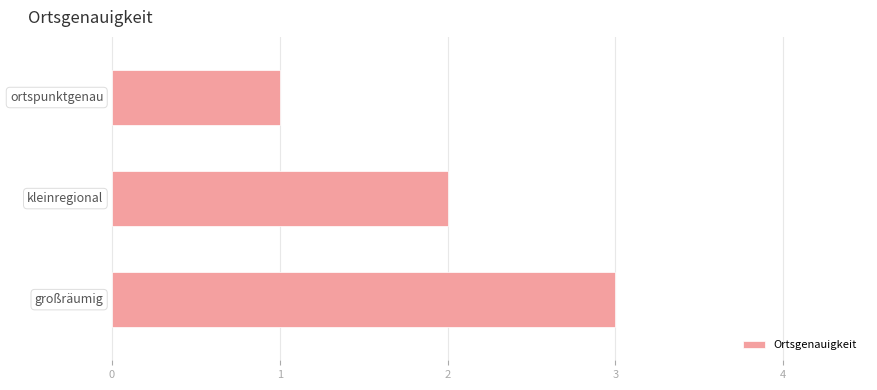

What is the value of the 2nd bar from the top?

2